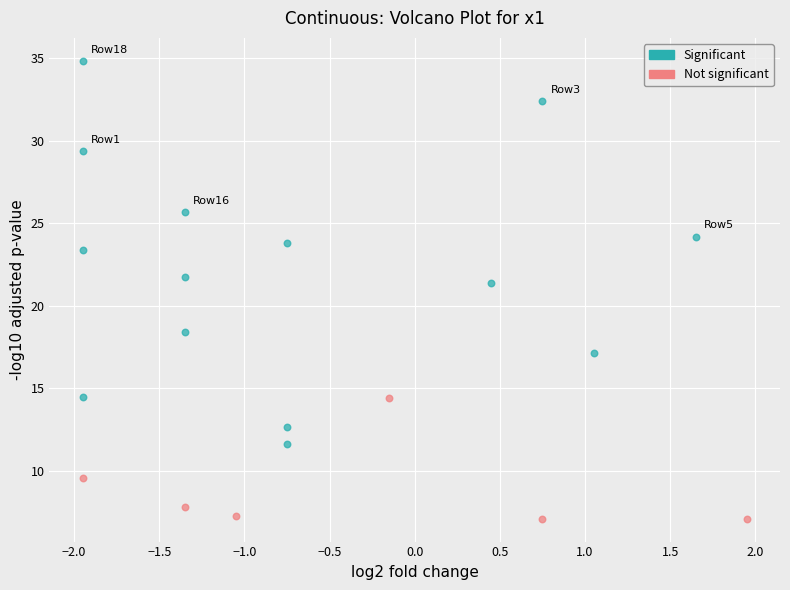

What are all the series names shown in the legend?

Significant, Not significant